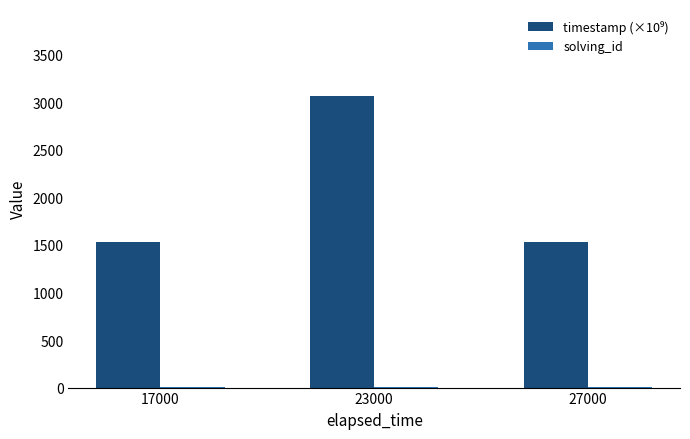

What is the value of the timestamp (×10⁹) bar at the 3rd from the left?

1530.2